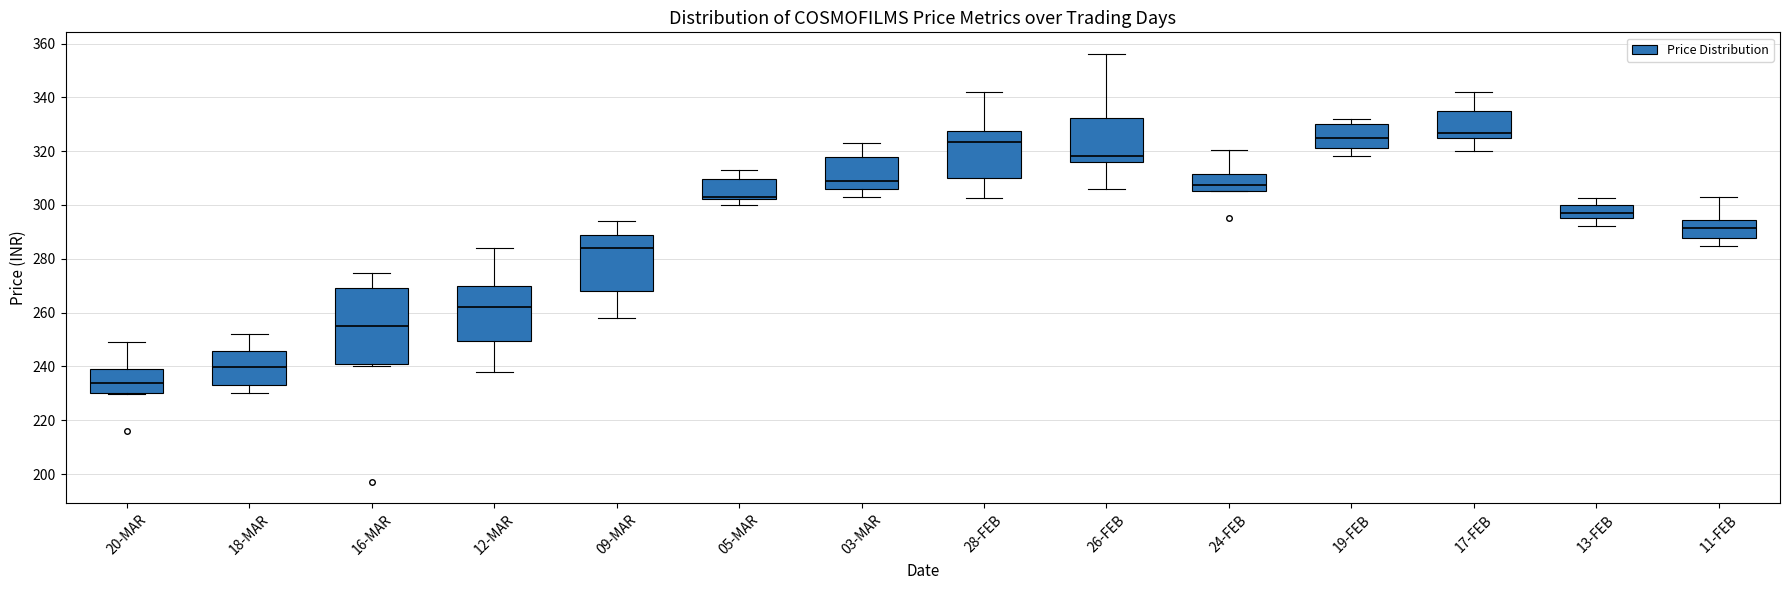

Which box is the tallest, from its lower edge to its upper edge?

16-MAR